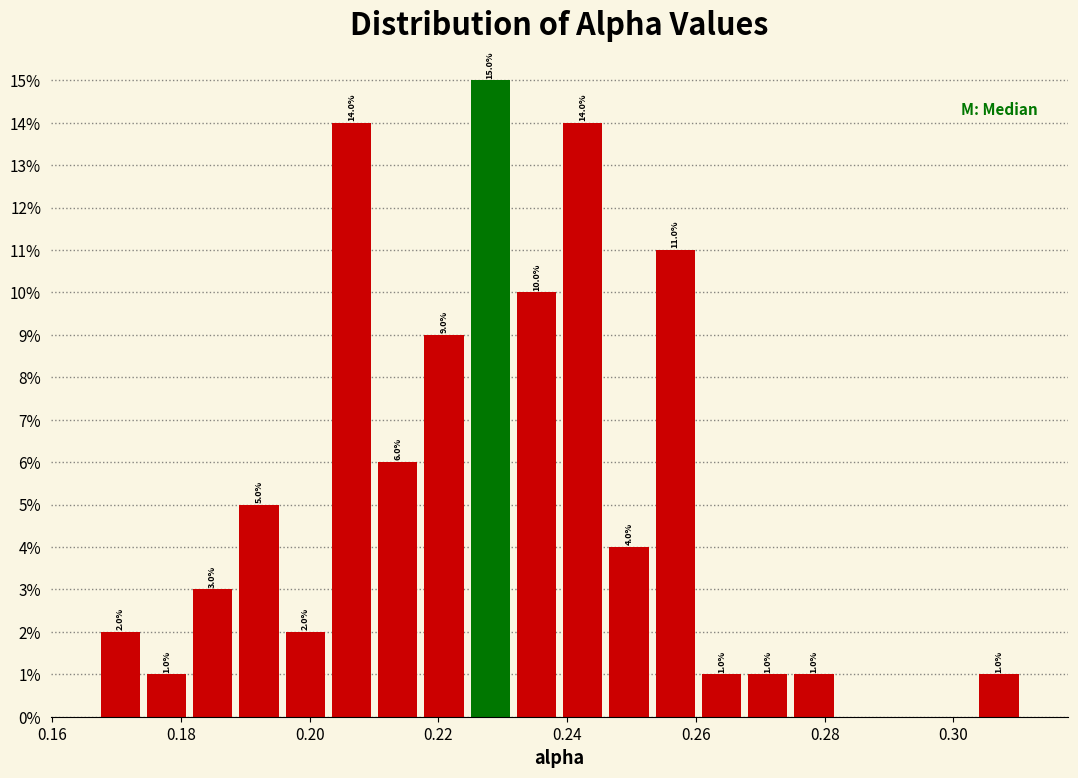

Around what value on the x-axis is the tallest bar? Give the approximate position of its centre, as read against the axis.

0.228